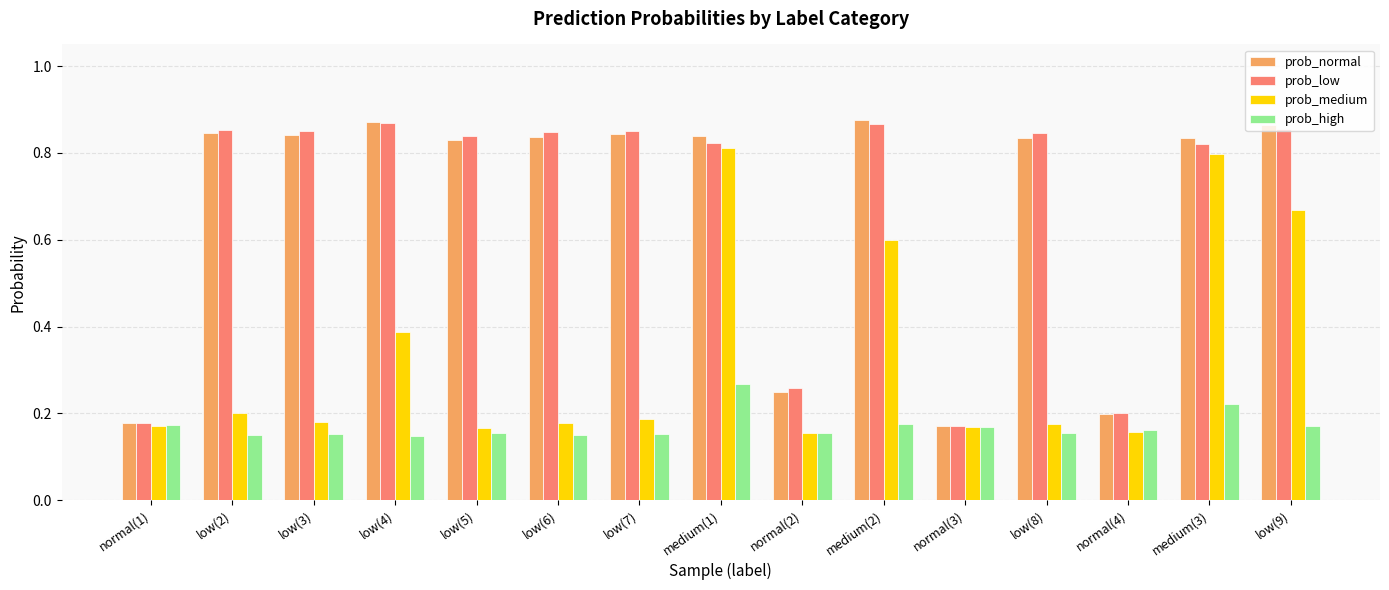

How many groups of bars are there?

15